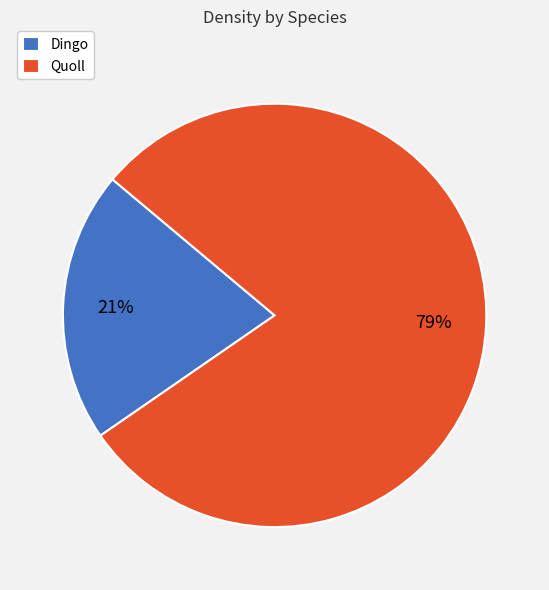

Combined, do Dingo and Quoll account for over 50%?

Yes